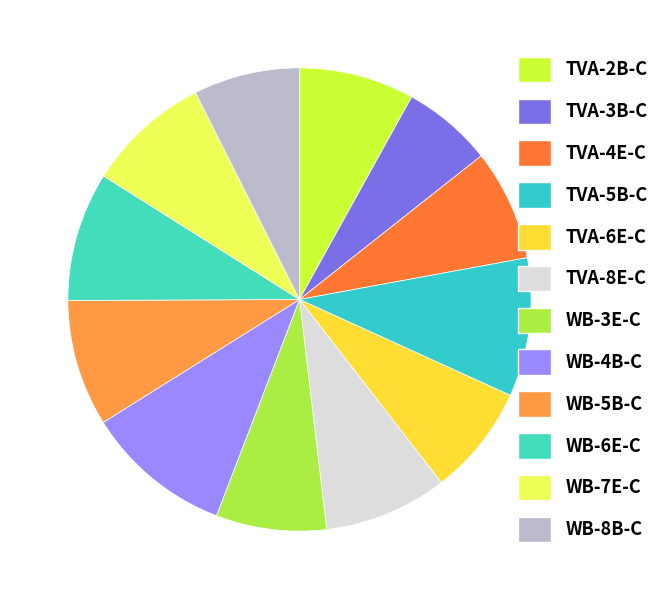

Which has a higher value, WB-3E-C or TVA-4E-C?

TVA-4E-C